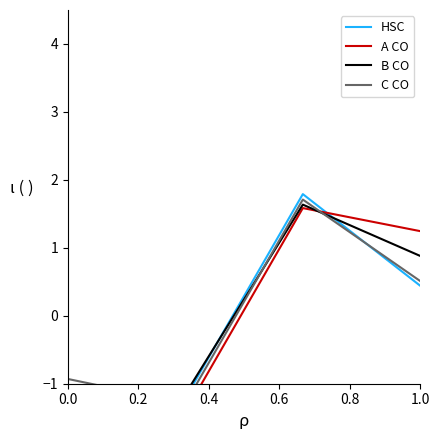

What is the sum of the A CO values at 0.2 and 0.0?

-2.8